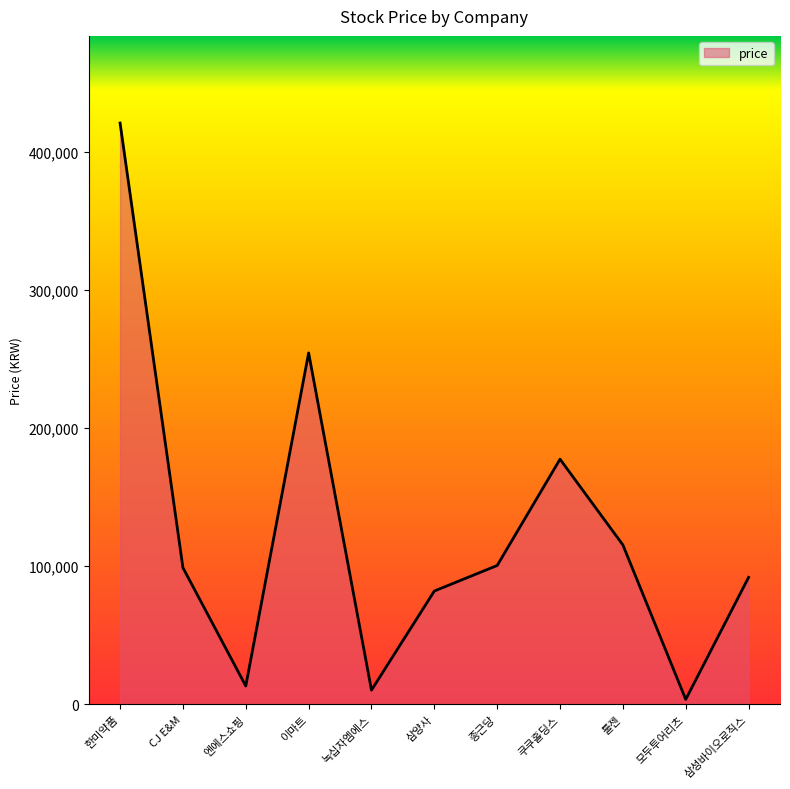

What is the difference between the values at 쿠쿠홀딩스 and 종근당?

77000